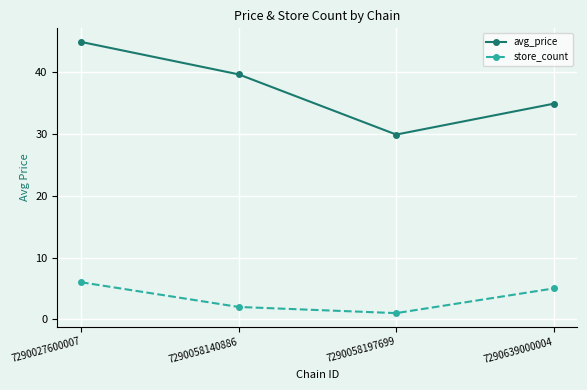

What are all the series names shown in the legend?

avg_price, store_count